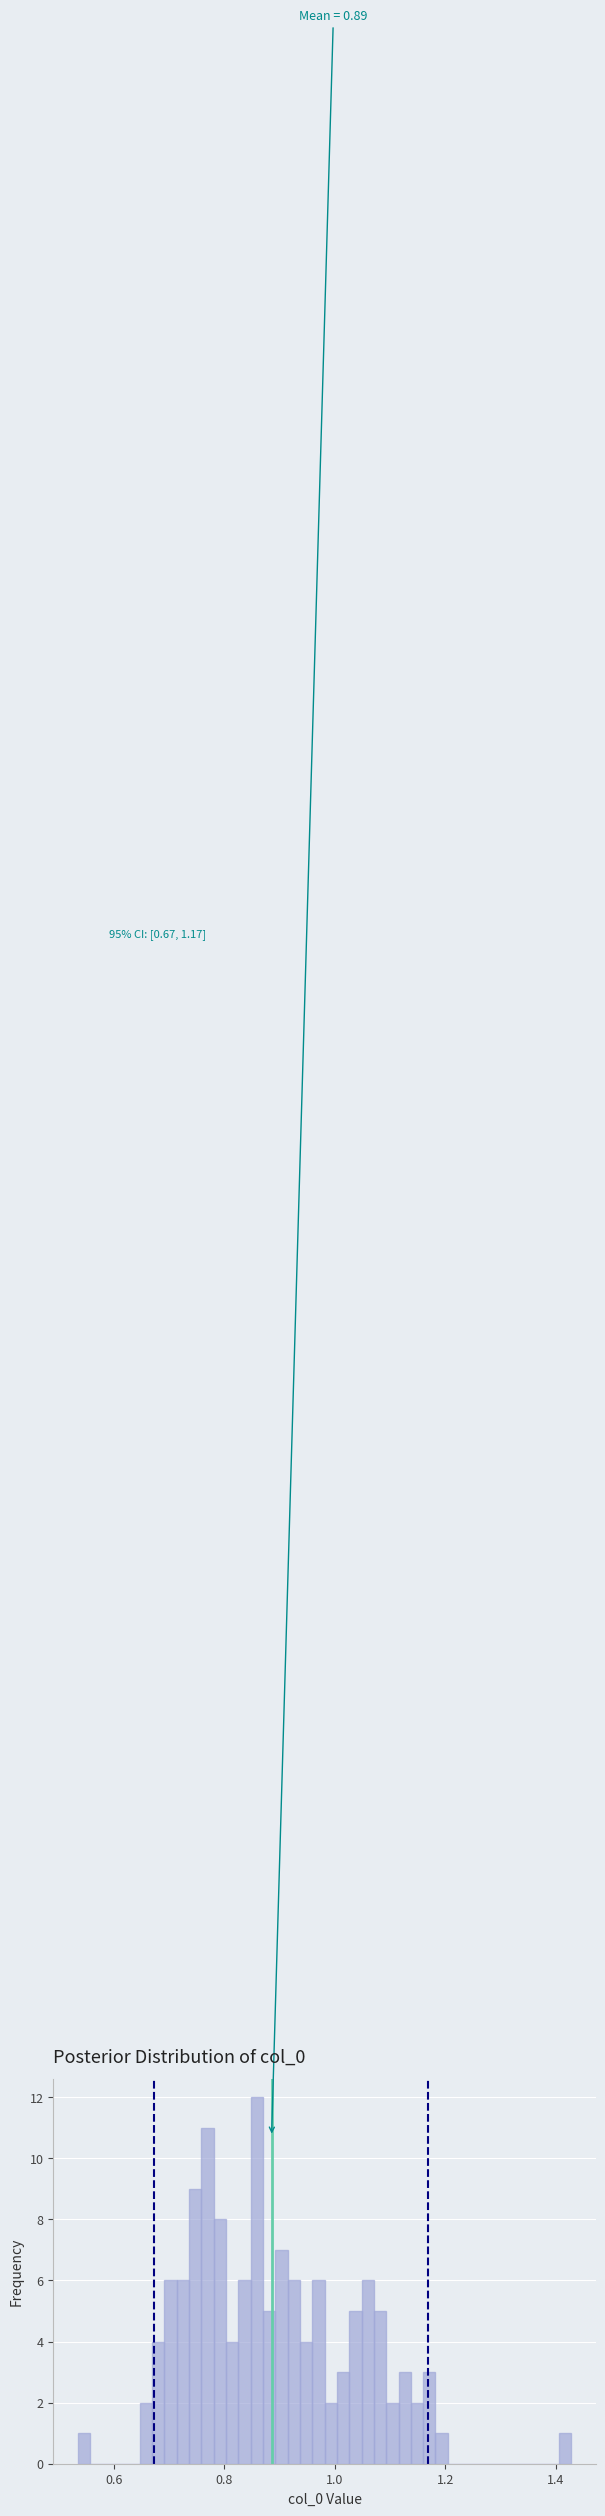

Around what value on the x-axis is the tallest bar? Give the approximate position of its centre, as read against the axis.

0.86